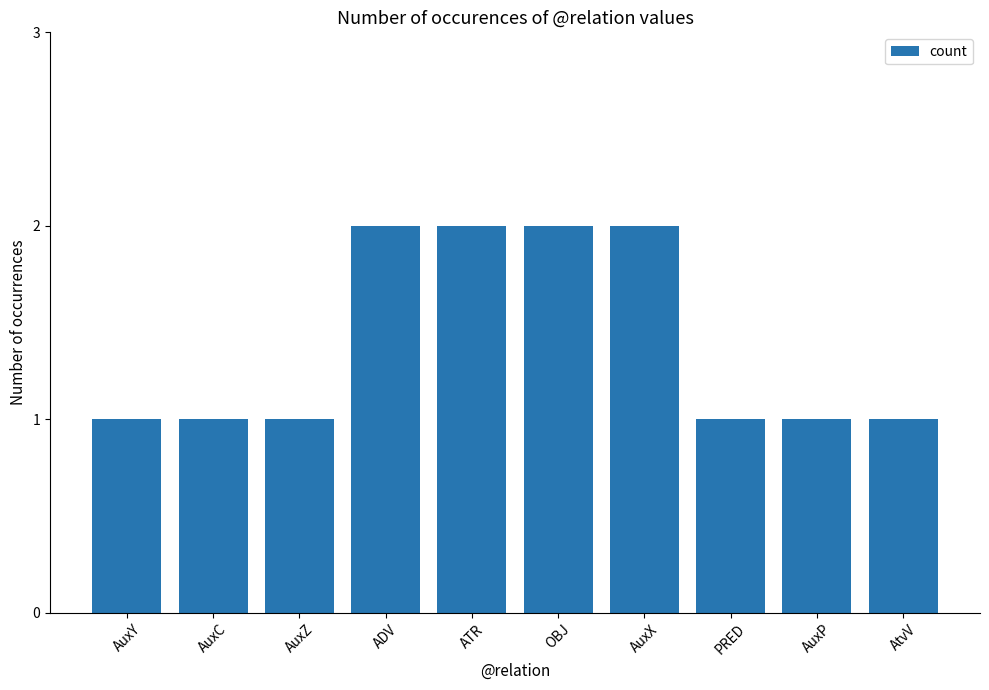

What is the average value?

1